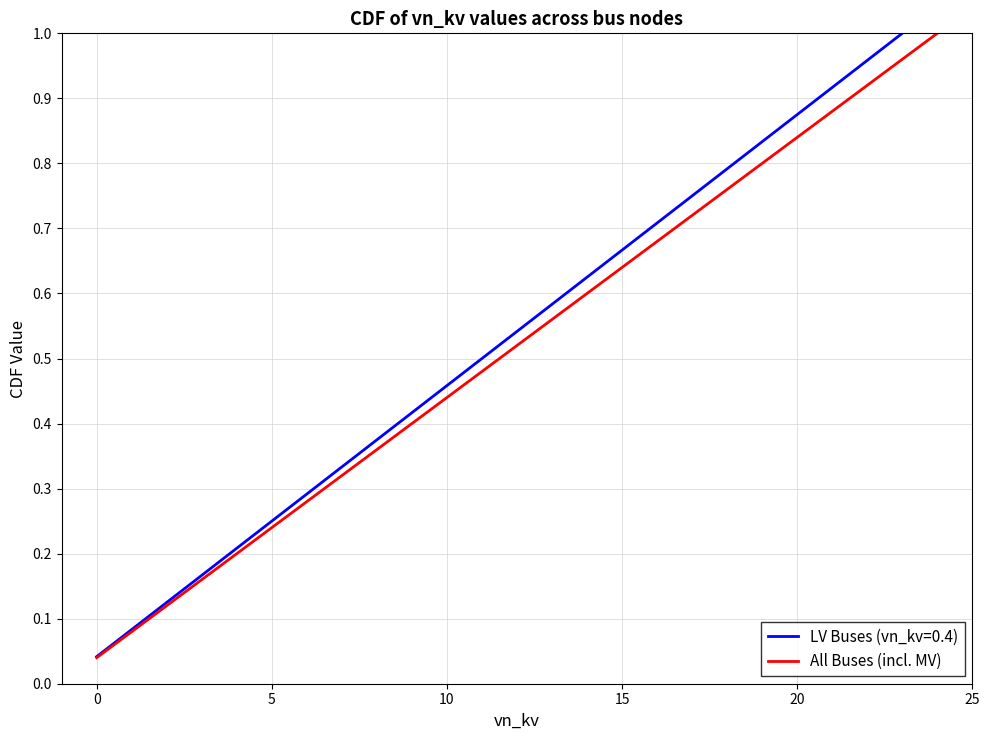

Between 0 and 12, which is larger?

12